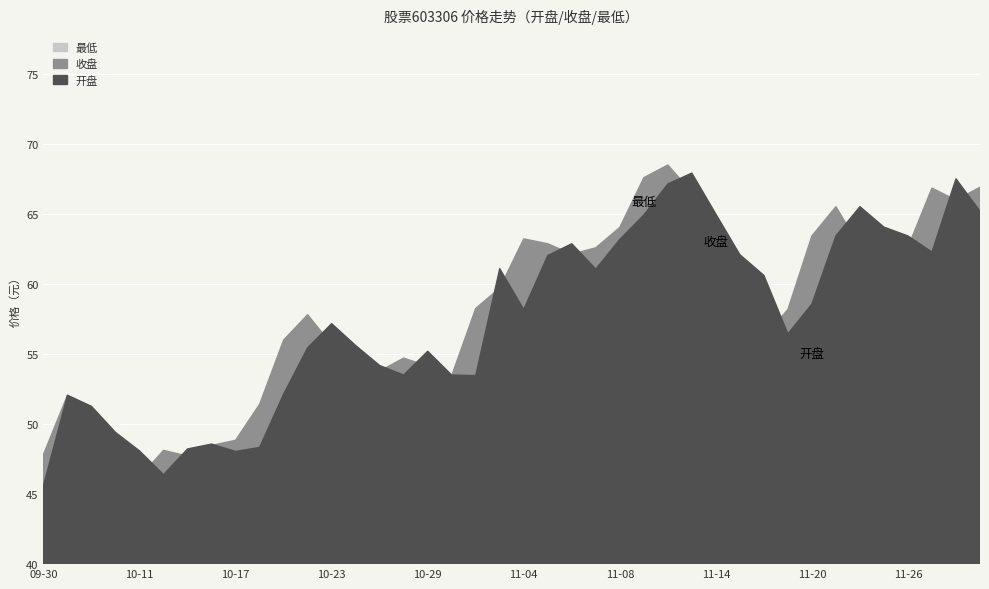

Reading right to left, extract all data points from this chart.

开盘: 11-29=65.2	11-28=67.5	11-27=62.3	11-26=63.5	11-25=64.1	11-22=65.5	11-21=63.5	11-20=58.6	11-19=56.5	11-18=60.6	11-15=62.1	11-14=65.0	11-13=67.9	11-12=67.2	11-11=64.9	11-08=63.2	11-07=61.1	11-06=62.9	11-05=62.0	11-04=58.2	11-01=61.1	10-31=53.5	10-30=53.5	10-29=55.2	10-28=53.5	10-25=54.2	10-24=55.6	10-23=57.2	10-22=55.5	10-21=52.1	10-18=48.3	10-17=48.0	10-16=48.6	10-15=48.2	10-14=46.4	10-11=48.1	10-10=49.4	10-09=51.3	10-08=52.1	09-30=45.6
收盘: 11-29=66.9	11-28=66.0	11-27=66.9	11-26=62.6	11-25=63.3	11-22=62.7	11-21=65.5	11-20=63.5	11-19=58.2	11-18=56.2	11-15=61.2	11-14=63.2	11-13=66.6	11-12=68.5	11-11=67.6	11-08=64.1	11-07=62.6	11-06=62.1	11-05=62.9	11-04=63.2	11-01=59.7	10-31=58.3	10-30=53.5	10-29=54.1	10-28=54.7	10-25=53.8	10-24=54.2	10-23=55.7	10-22=57.8	10-21=56.0	10-18=51.4	10-17=48.9	10-16=48.5	10-15=47.7	10-14=48.1	10-11=46.2	10-10=48.7	10-09=49.0	10-08=52.1	09-30=47.8
最低: 11-29=65.0	11-28=65.4	11-27=59.9	11-26=61.5	11-25=60.7	11-22=62.3	11-21=62.9	11-20=58.6	11-19=56.4	11-18=55.6	11-15=60.5	11-14=62.6	11-13=64.1	11-12=65.9	11-11=64.2	11-08=62.9	11-07=60.2	11-06=60.9	11-05=61.1	11-04=57.4	11-01=58.3	10-31=52.6	10-30=52.9	10-29=53.6	10-28=53.3	10-25=53.2	10-24=53.5	10-23=55.5	10-22=54.7	10-21=52.1	10-18=48.3	10-17=47.8	10-16=47.6	10-15=47.6	10-14=45.1	10-11=45.4	10-10=47.9	10-09=48.9	10-08=48.9	09-30=45.0